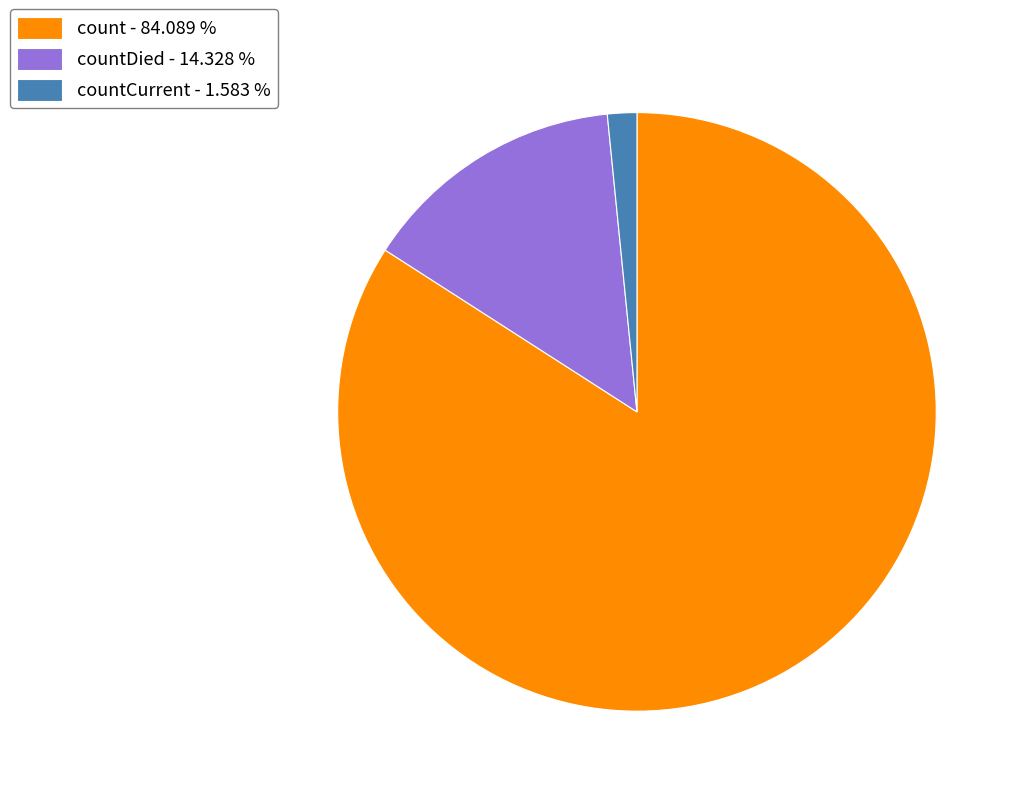

Combined, do countCurrent - 1.583 % and count - 84.089 % account for over 50%?

Yes